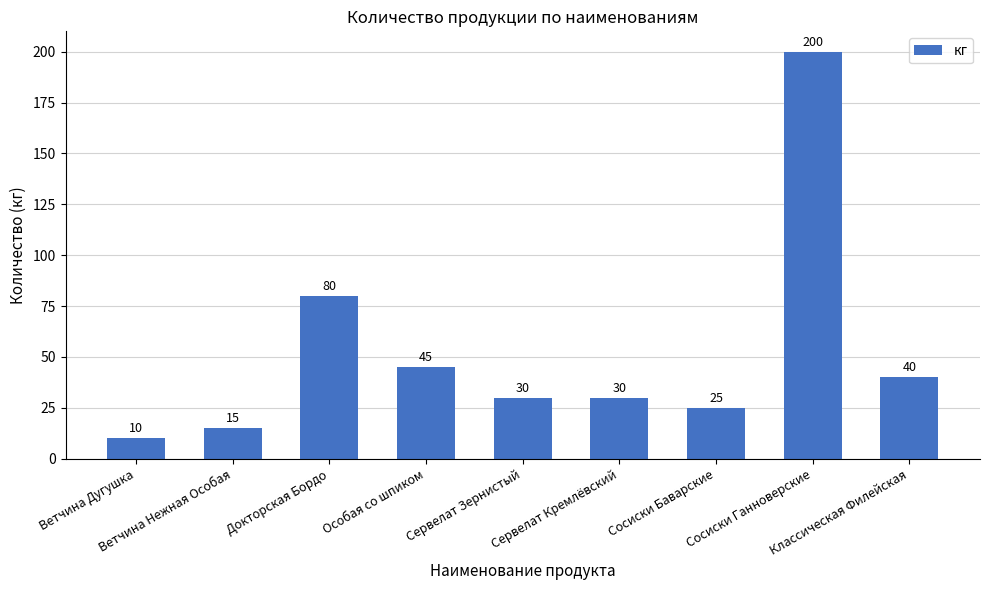

What is the label of the 2nd bar from the right?

Сосиски Ганноверские